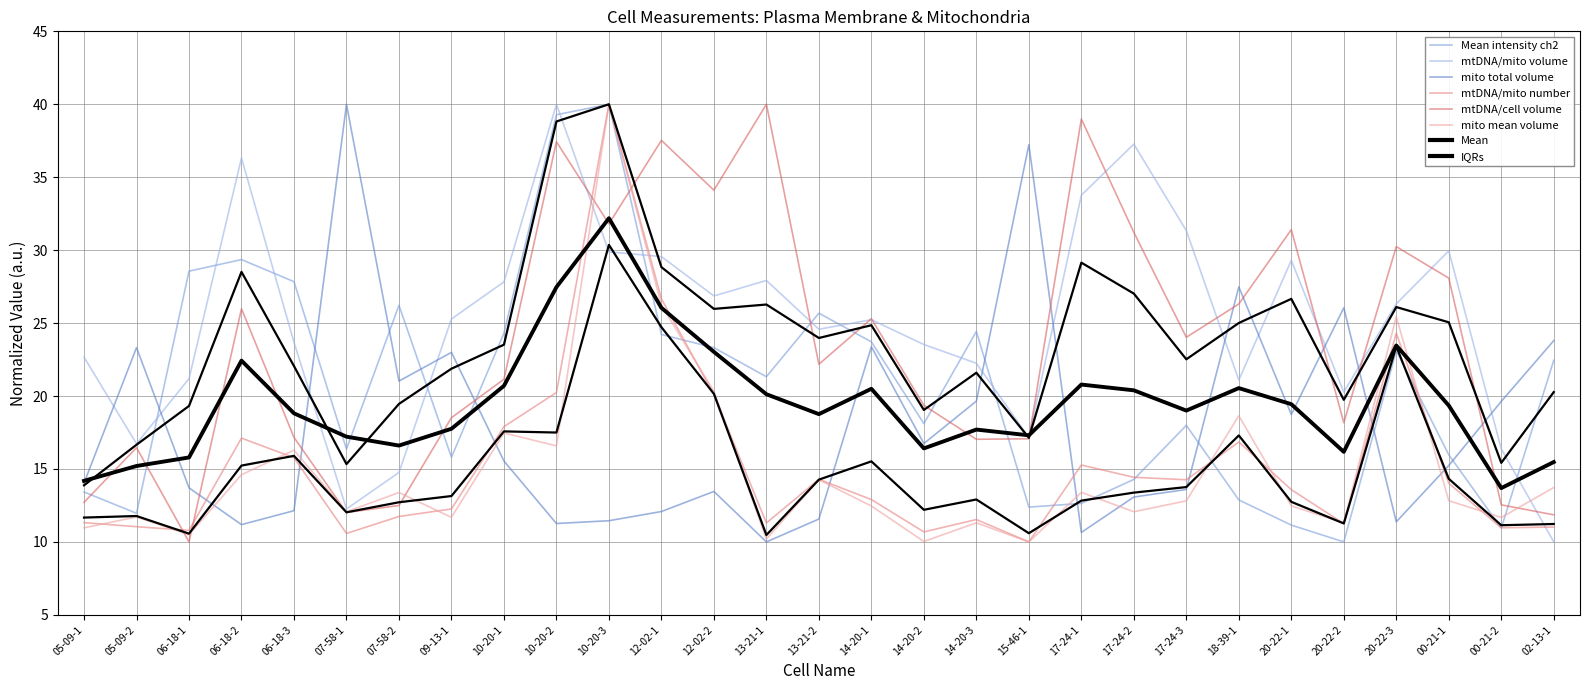

What is the average value of the mtDNA/cell volume series?

23.5